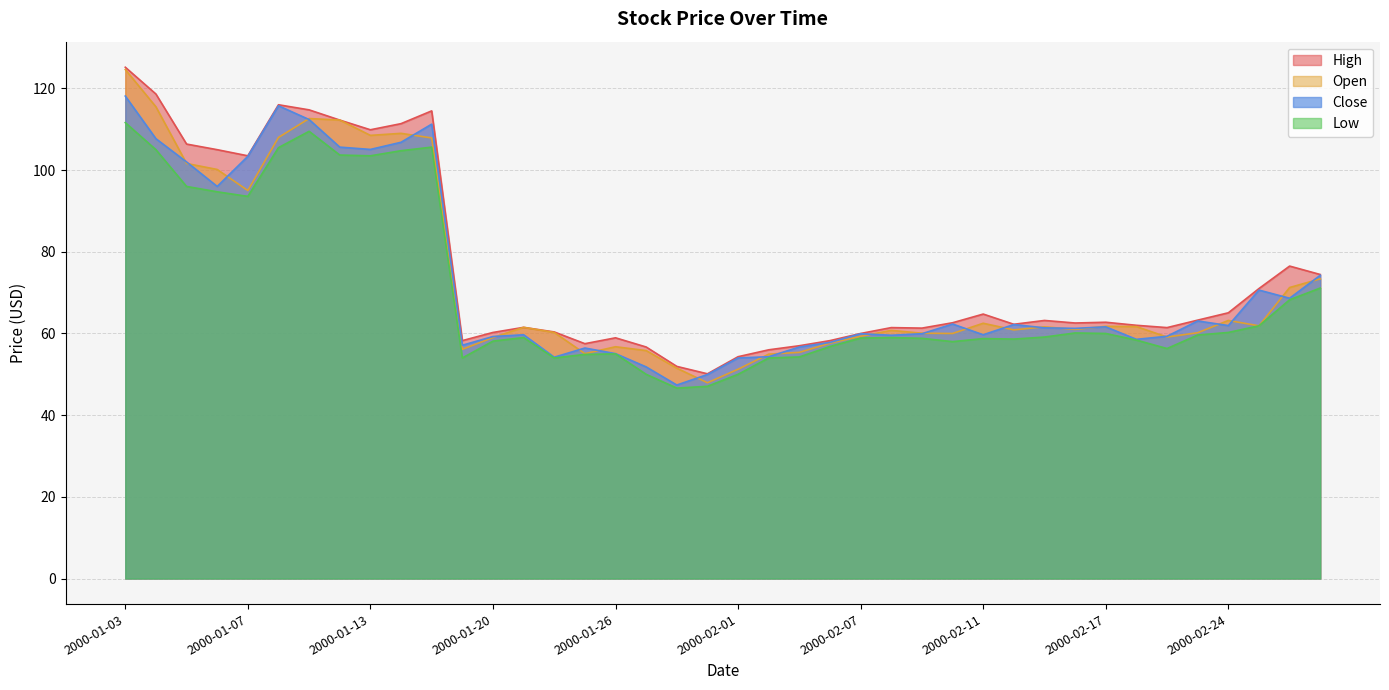

What is the value of the Open point at the 21st from the left?

51.2